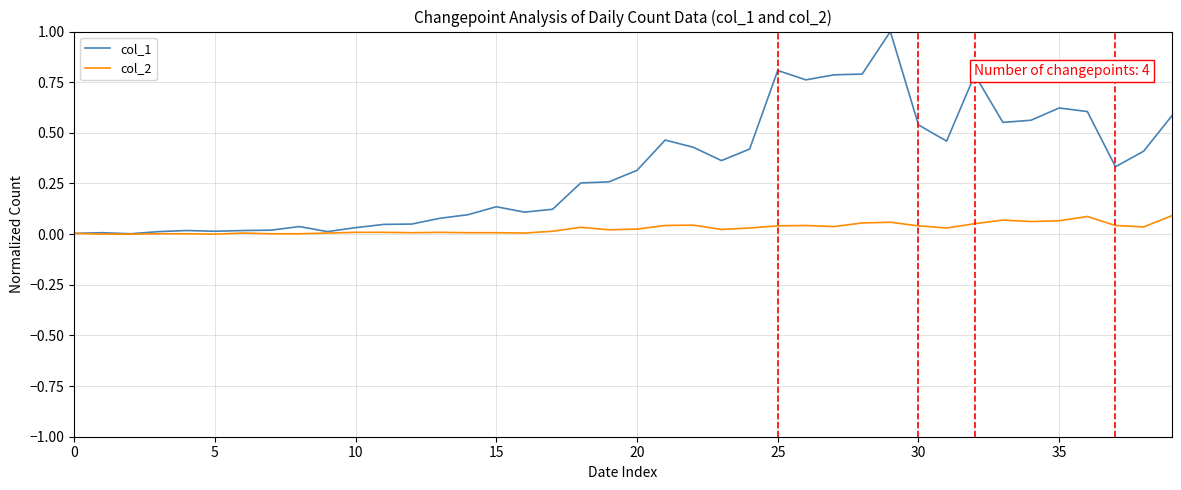

Which series has the largest range (max minus min)?

col_1